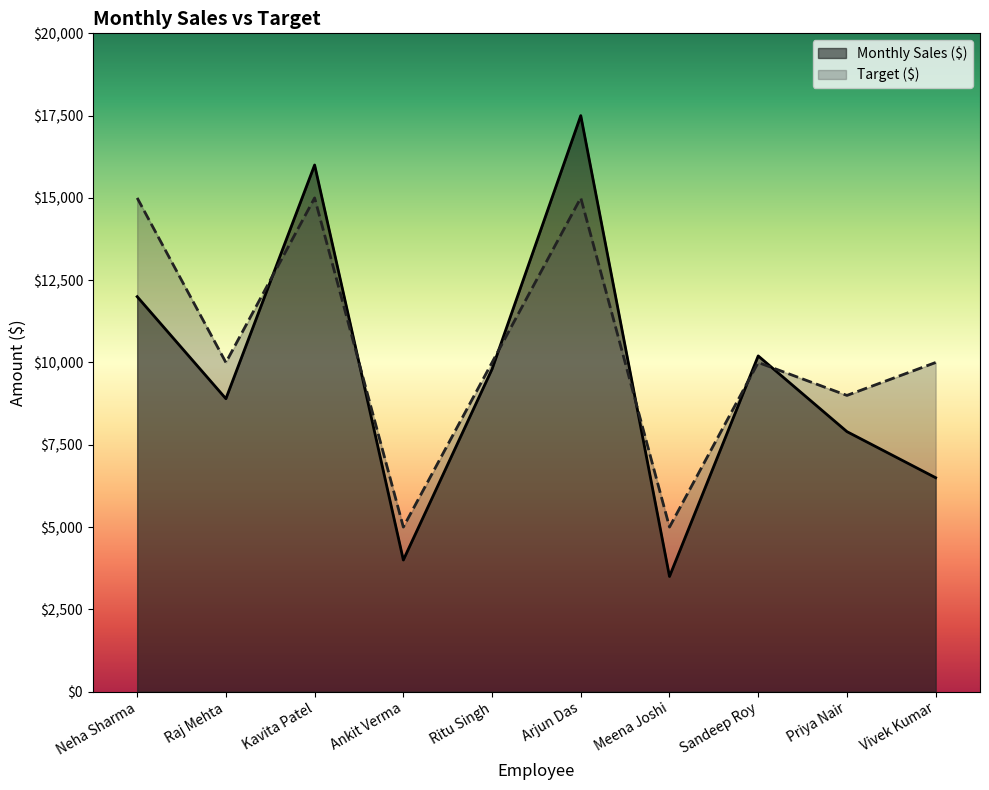

What is the label of the 2nd point from the right?

Priya Nair